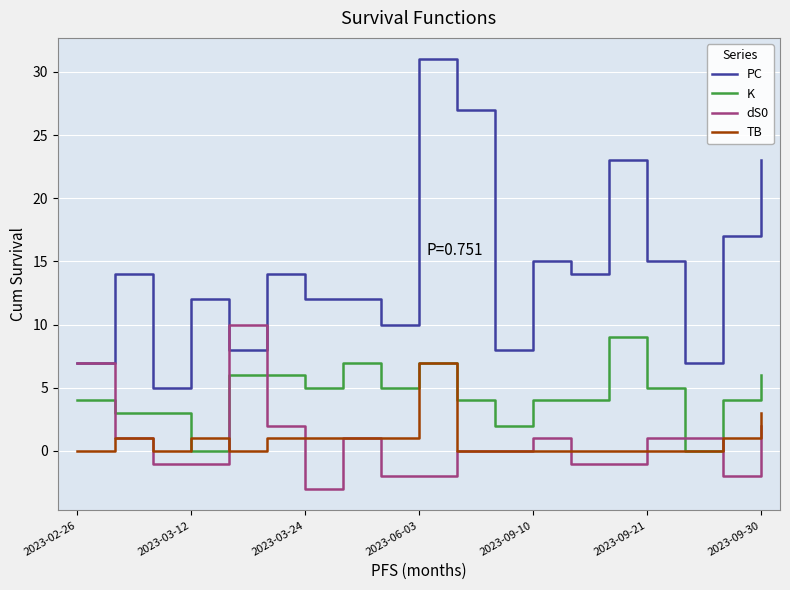

Count the TB values in the range 0 to 1.

17